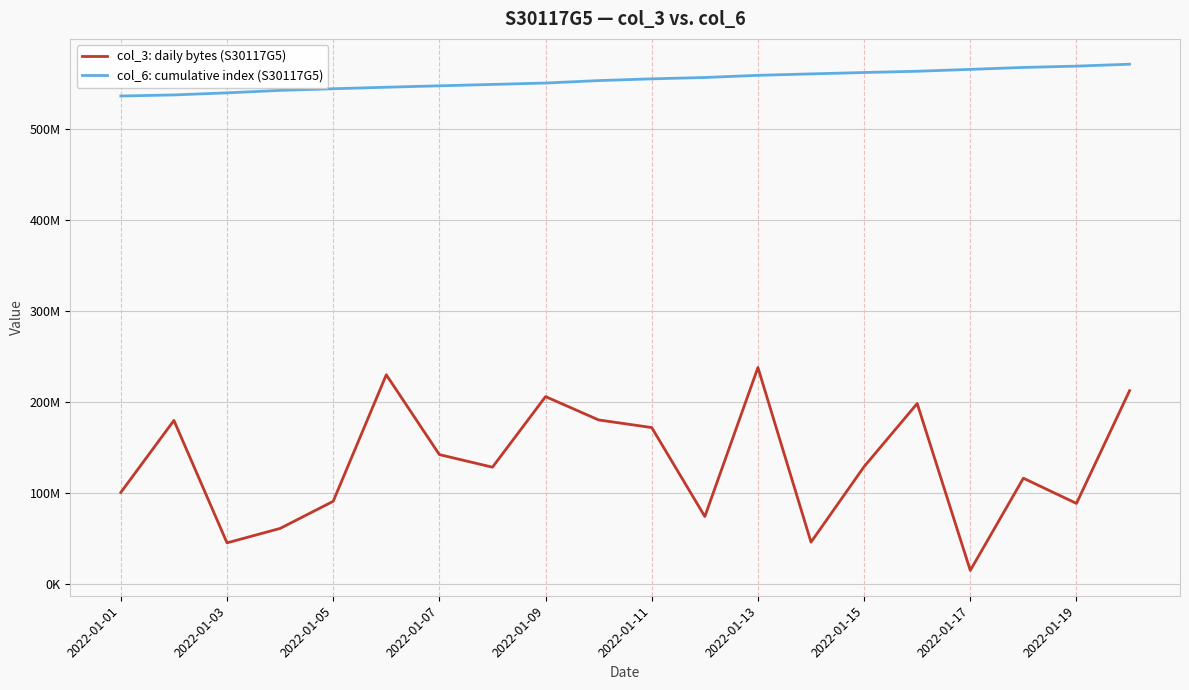

What is the difference between the second highest and second lowest values in the col_6: cumulative index (S30117G5) series?

31614580